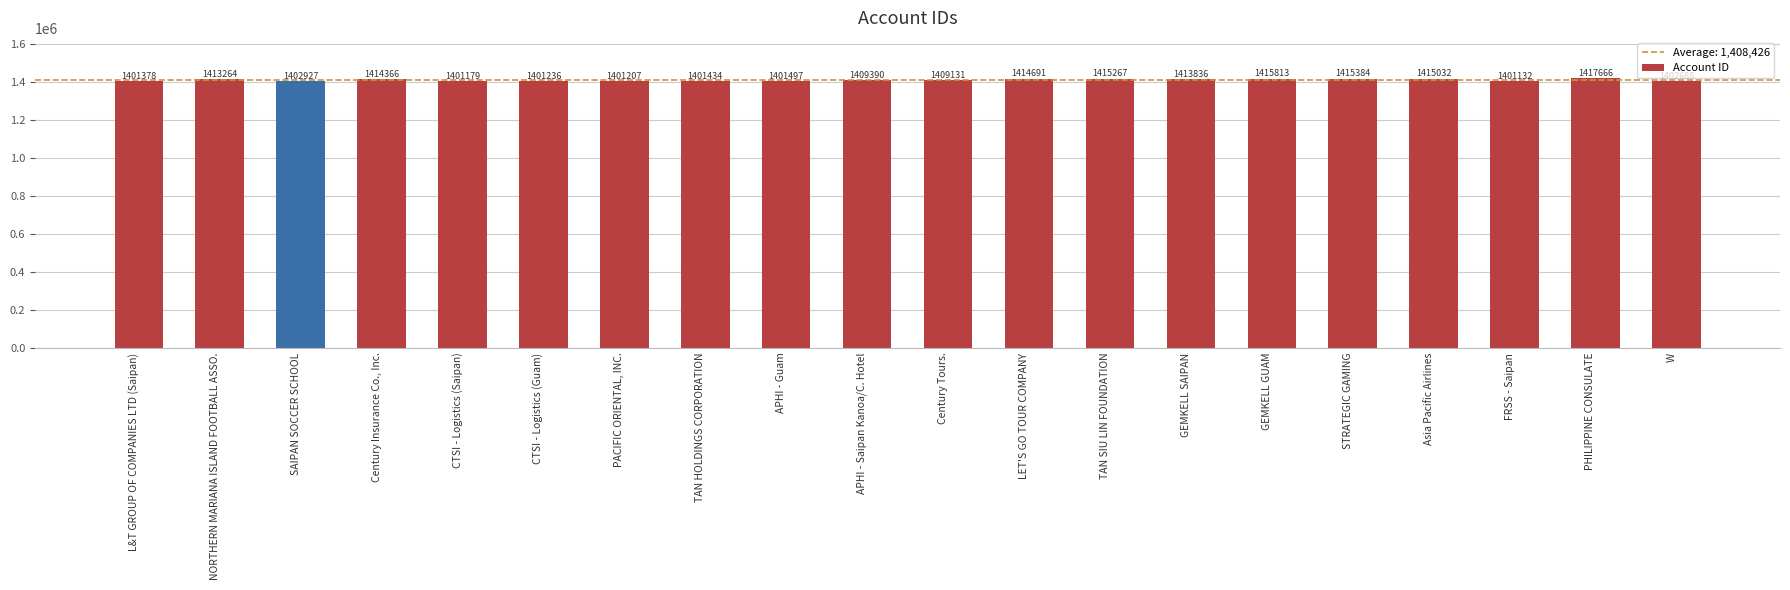

What is the change in value from Century Tours. to PHILIPPINE CONSULATE?

+8535